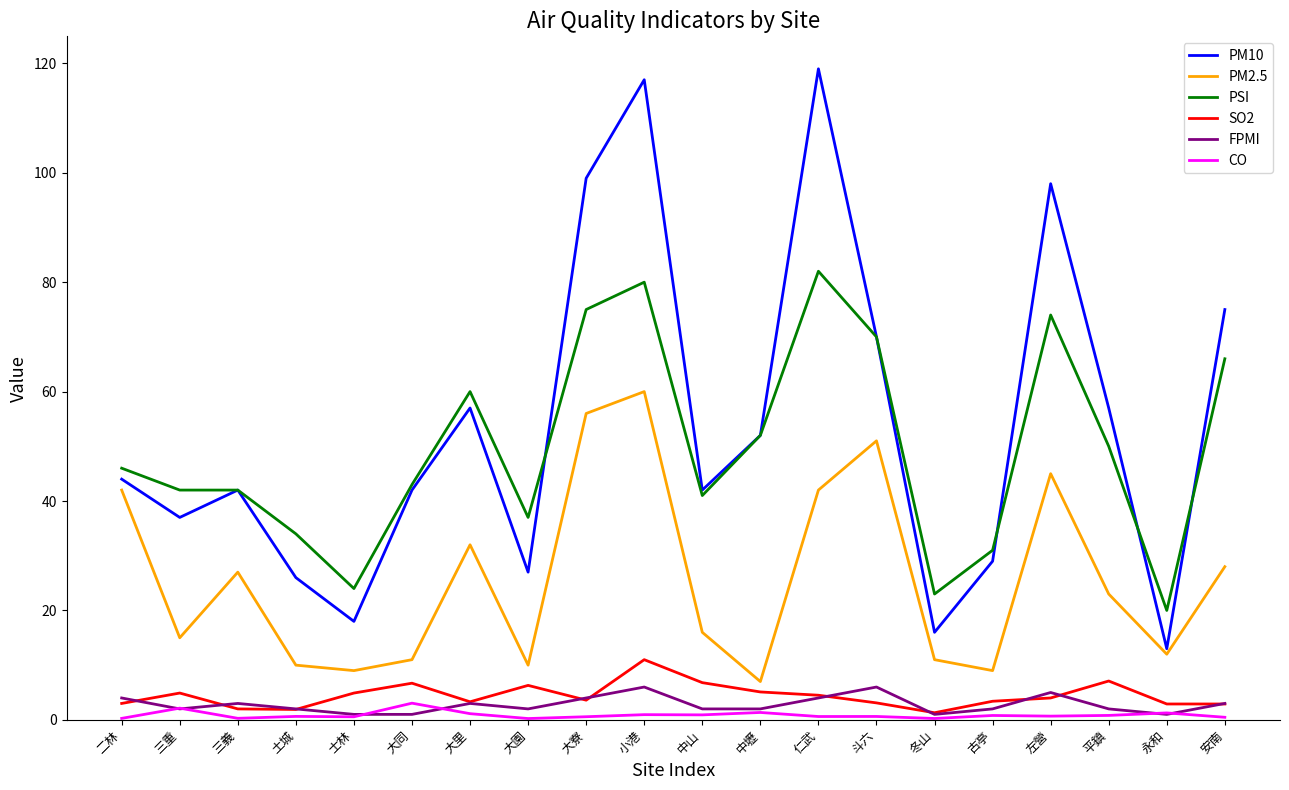

How many lines are shown in the chart?

6